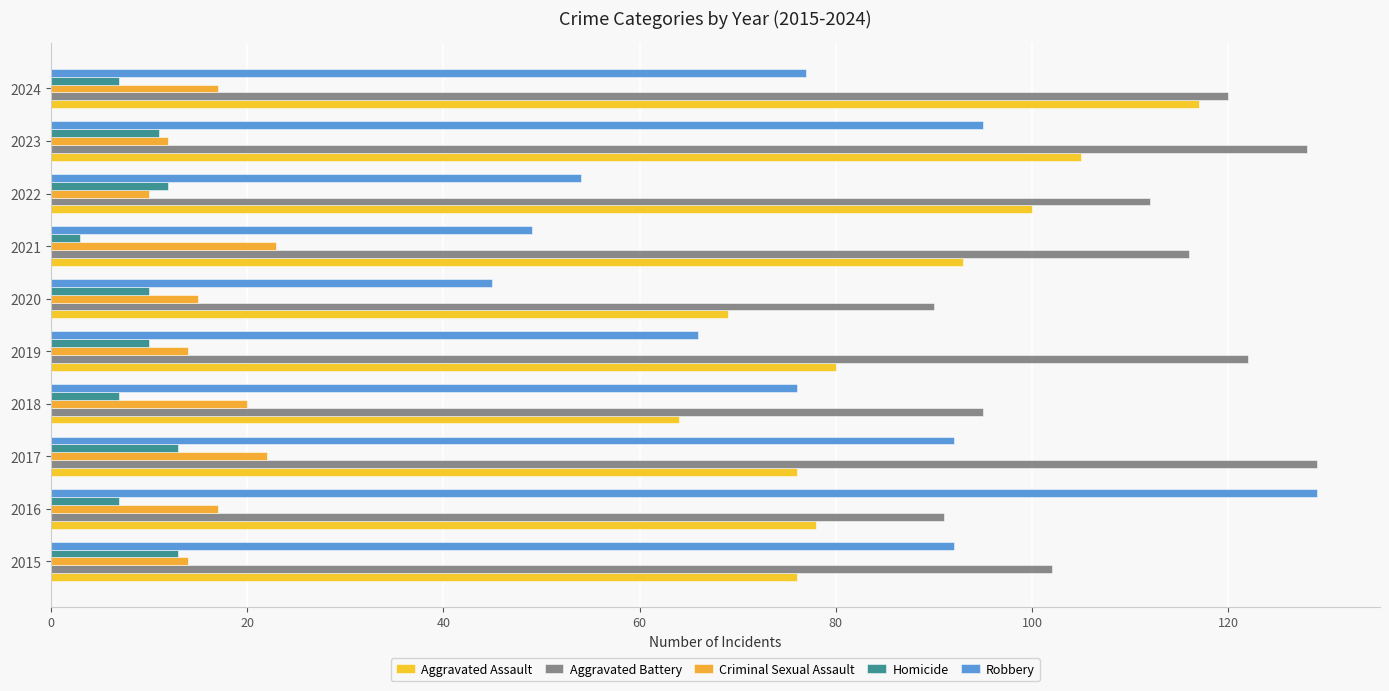

How many data points in Criminal Sexual Assault are less than 17?

5